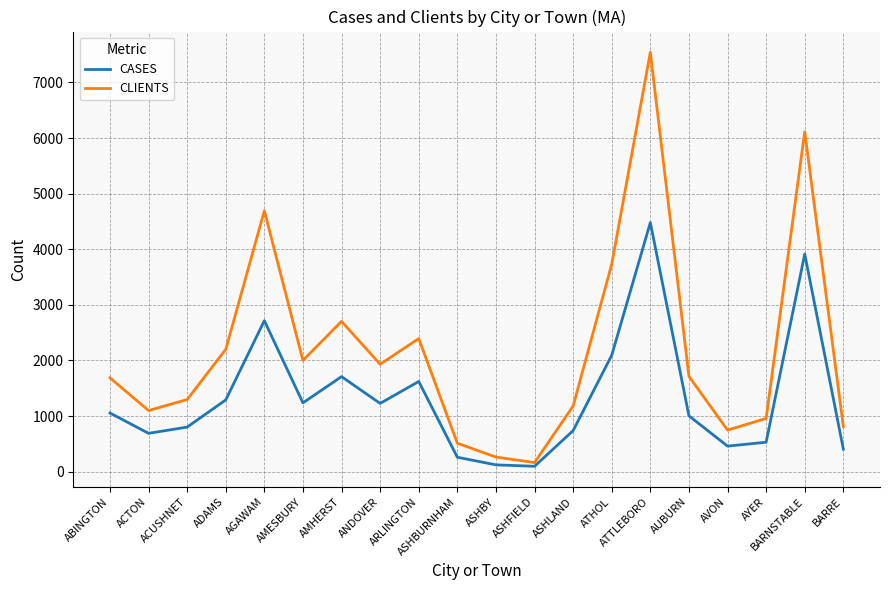

What is the total value across all series at ASHBURNHAM?

770